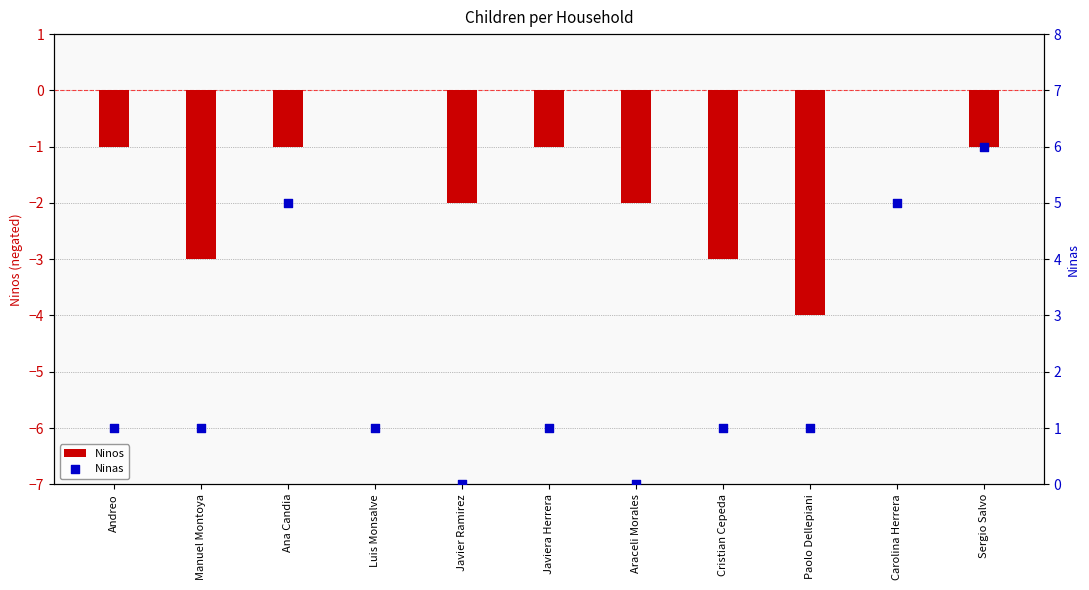

Which series reaches the maximum Y coordinate?

Ninas